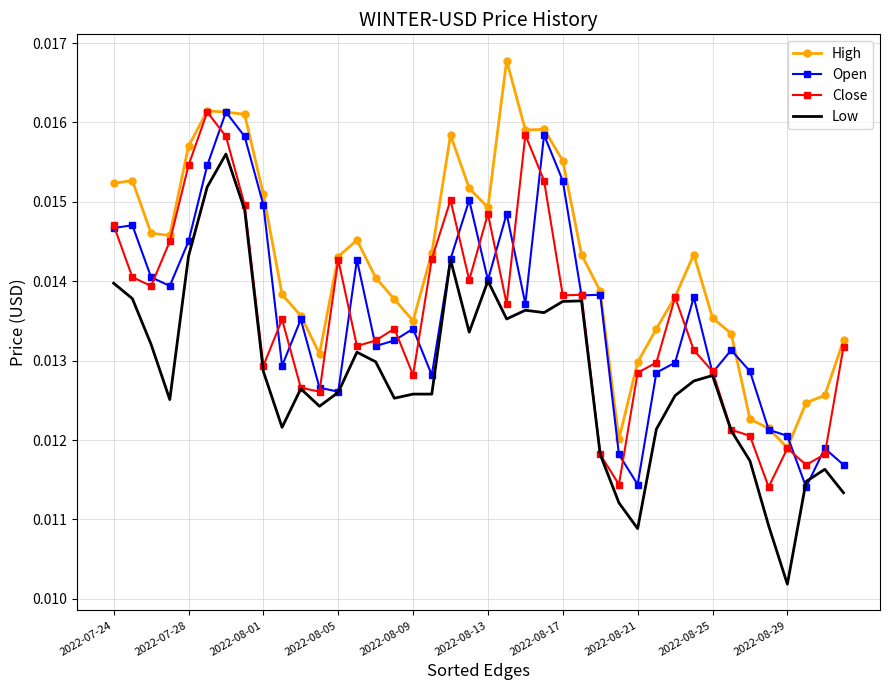

True or false: Low and High intersect in this chart.

False